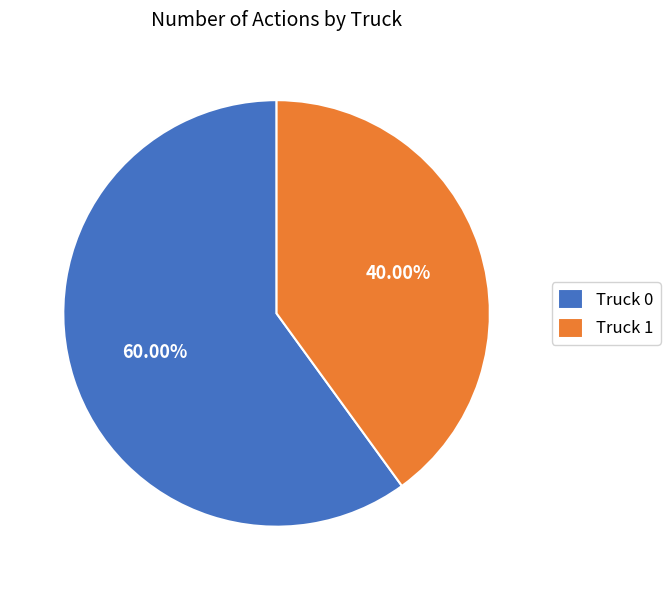

Which has a higher value, Truck 0 or Truck 1?

Truck 0